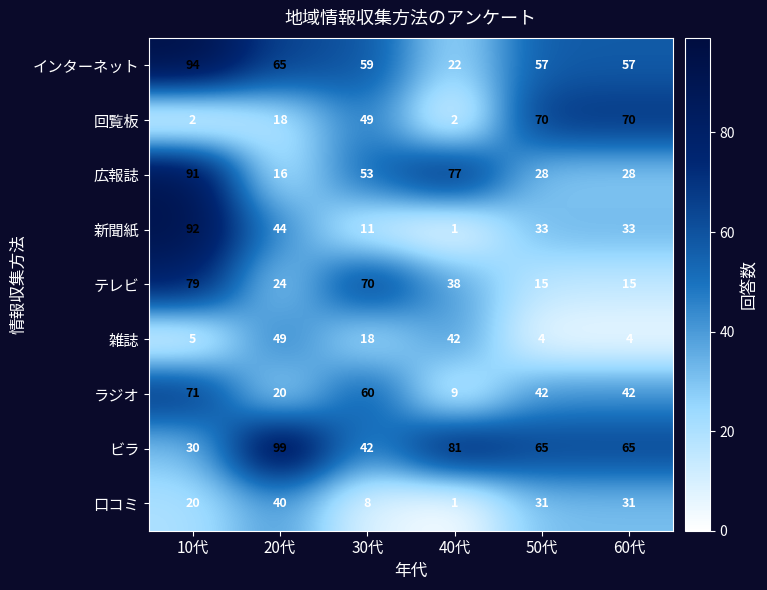

What is the minimum value for ビラ?

30